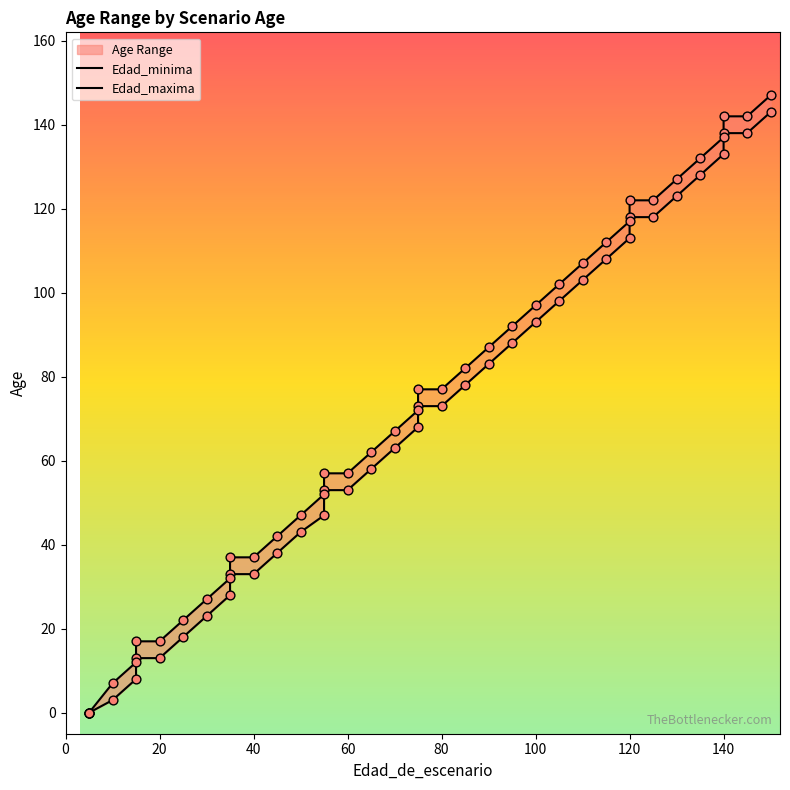

At how many categories does at least one series exceed 110?

10